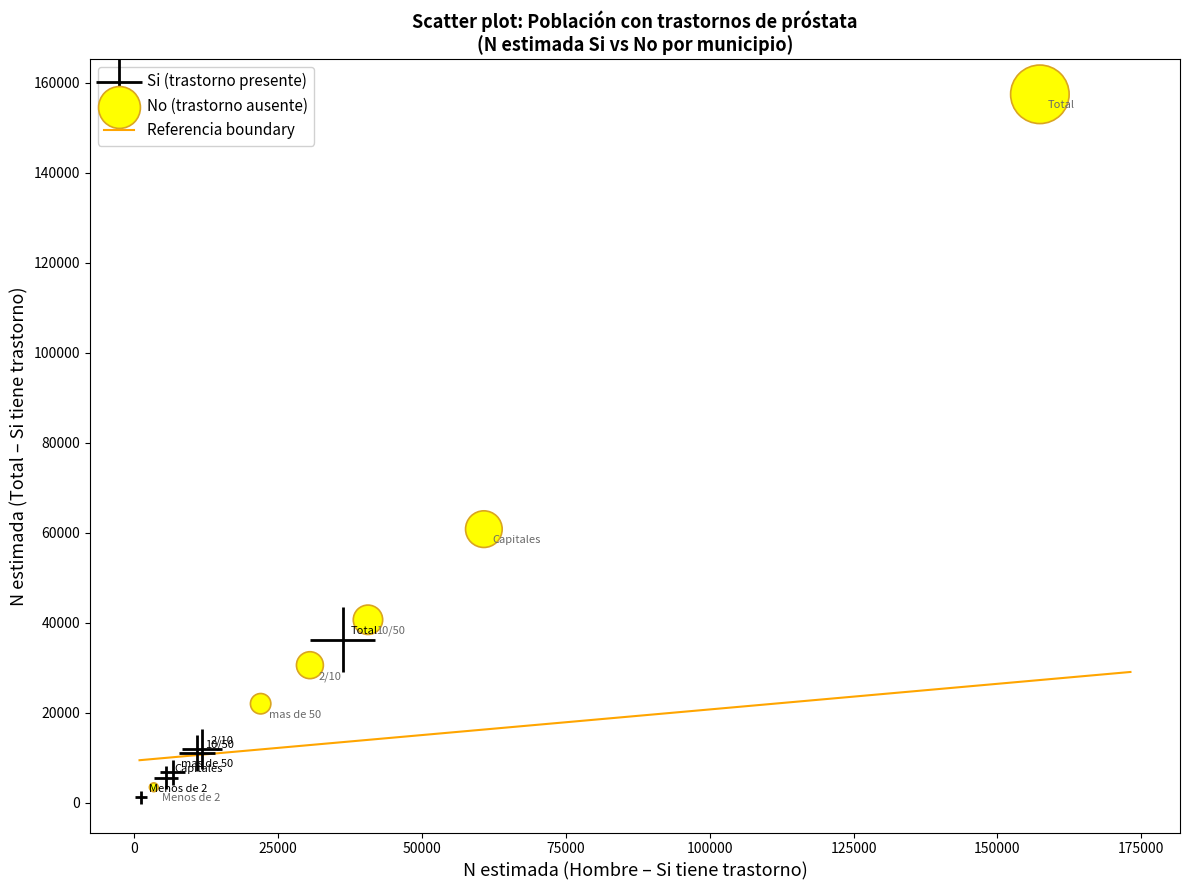

Which series contains the highest Y value?

No (trastorno ausente)